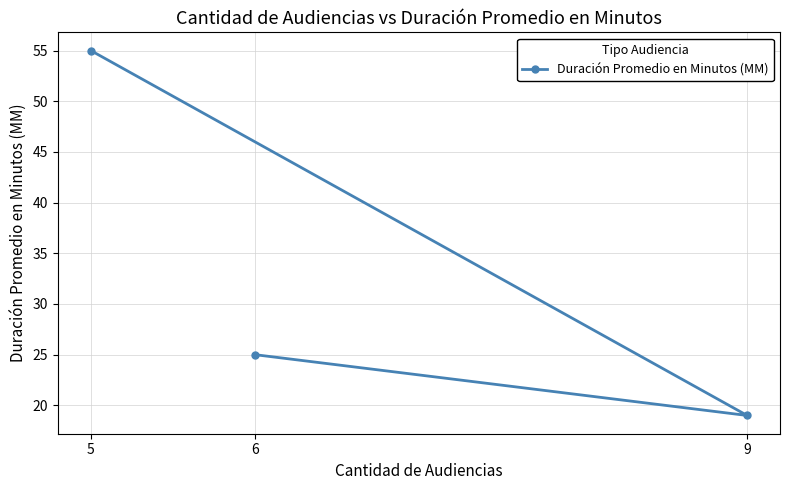

Rank the categories by value from highest to lowest.

5, 6, 9